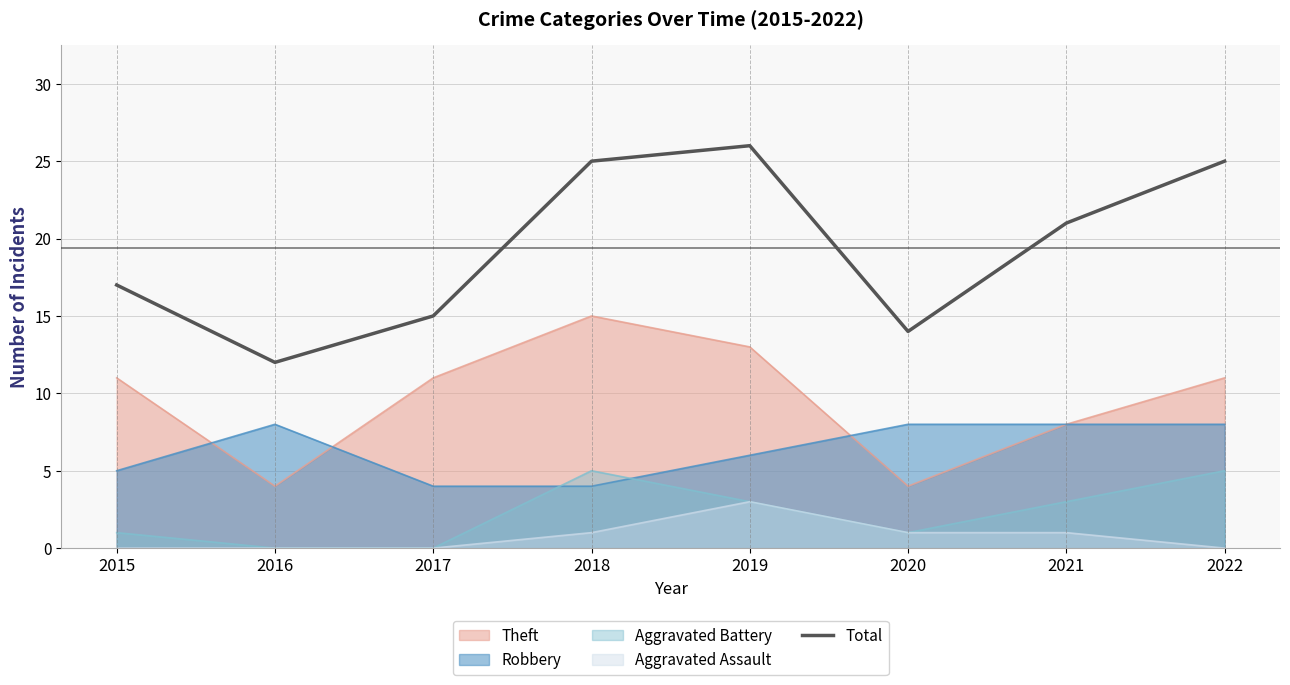

Is it true that the value at 2019 is 46?

False